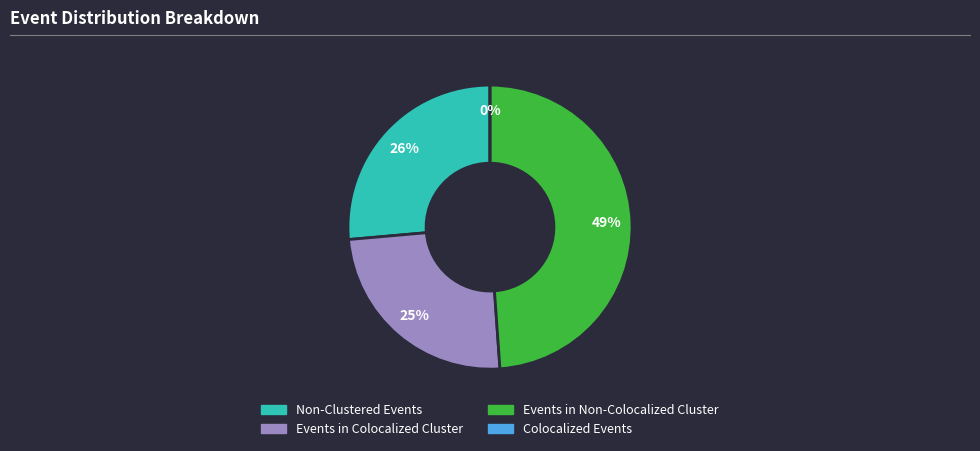

Approximately how many times larger is the value at non_clustered_events compared to events_in_colocalized_cluster?

1.1